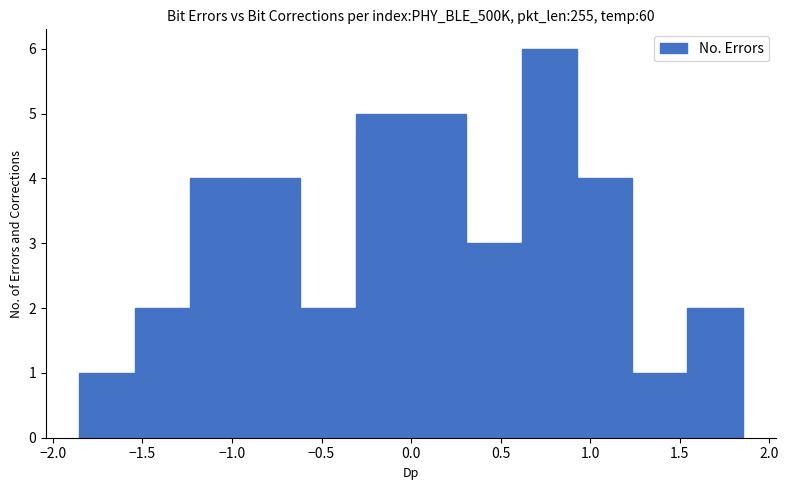

Reading left to right, list every bar in this chart as the range it spans on the x-axis followed by its height. Neither the bar edges nor the heights are printed on the chart, so give them approximately, as read against the axes.

-1.85 to -1.55: 1
-1.55 to -1.25: 2
-1.25 to -0.95: 4
-0.95 to -0.60: 4
-0.60 to -0.30: 2
-0.30 to 0.00: 5
0.00 to 0.30: 5
0.30 to 0.60: 3
0.60 to 0.95: 6
0.95 to 1.25: 4
1.25 to 1.55: 1
1.55 to 1.85: 2